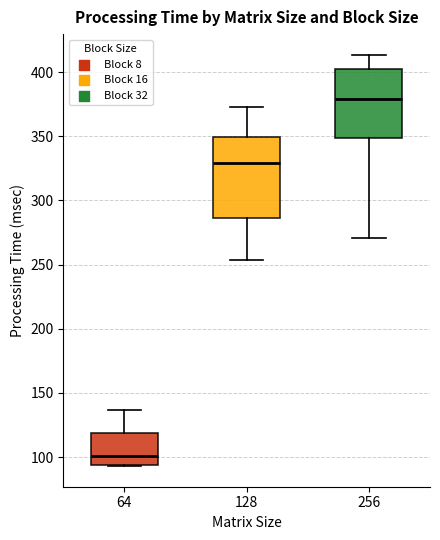

Which box has the highest median line?

256